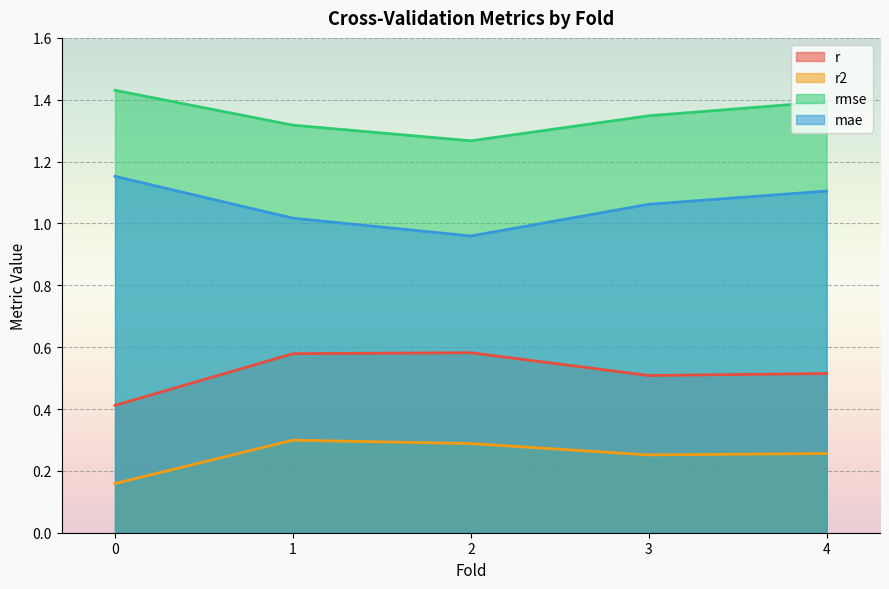

At how many categories does at least one series exceed 1?

5